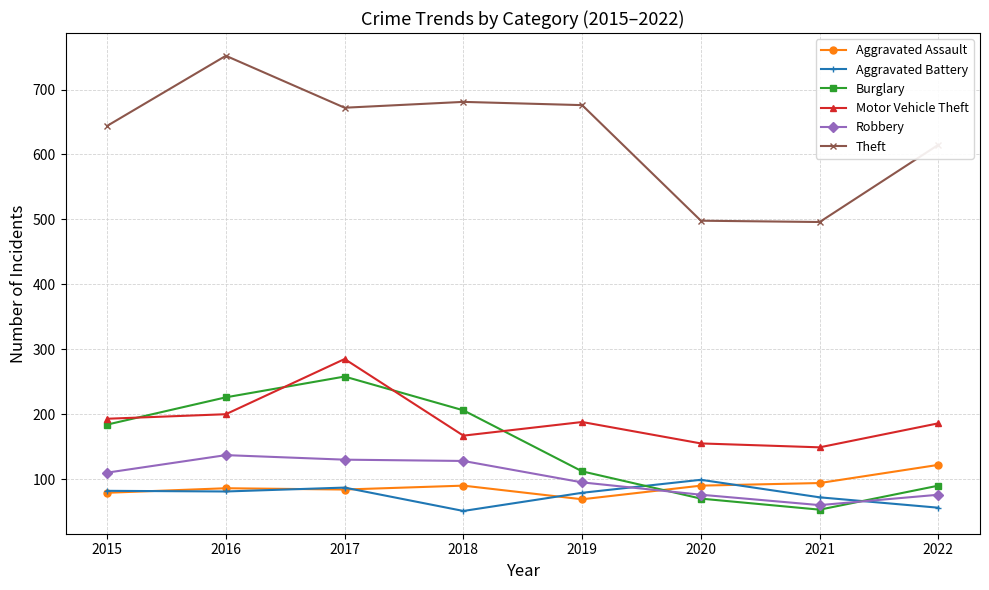

What are all the series names shown in the legend?

Aggravated Assault, Aggravated Battery, Burglary, Motor Vehicle Theft, Robbery, Theft